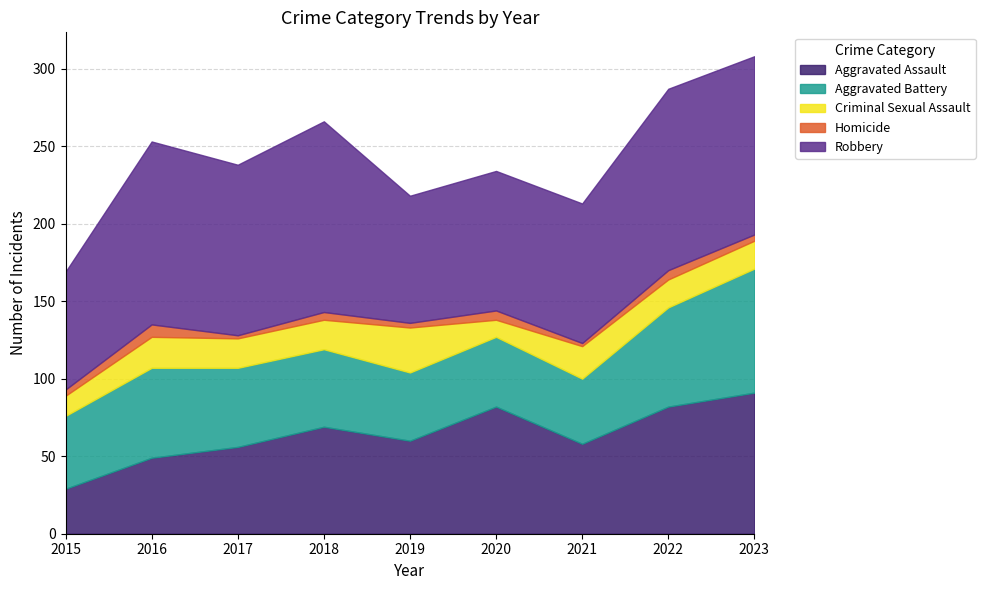

How many data points in Criminal Sexual Assault are less than 19?

4